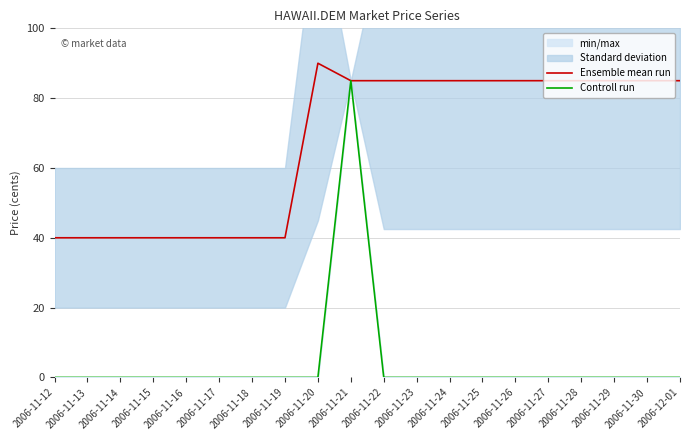

How many positive values does the Controll run series have?

1